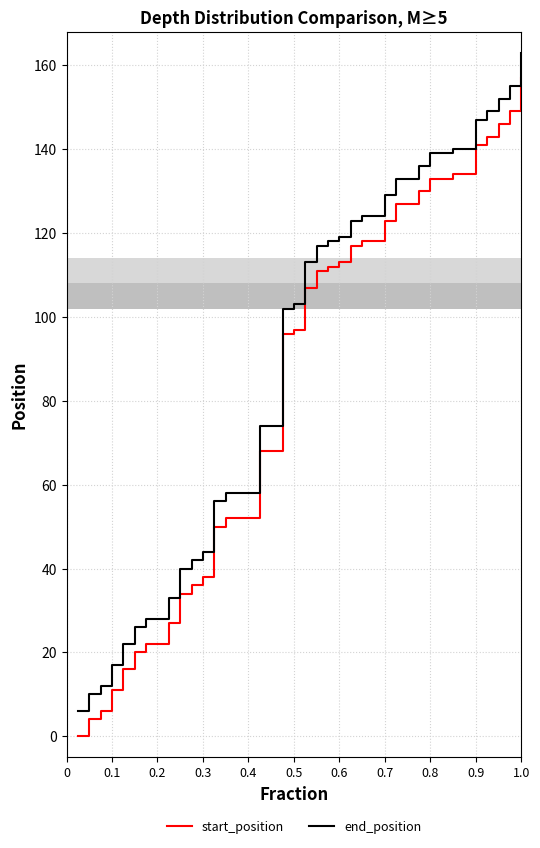

True or false: start_position and end_position intersect in this chart.

False